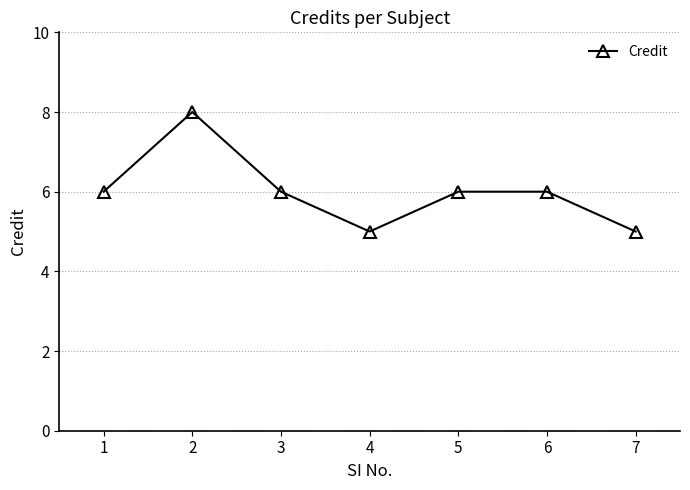

What value does the data have at 4?

5